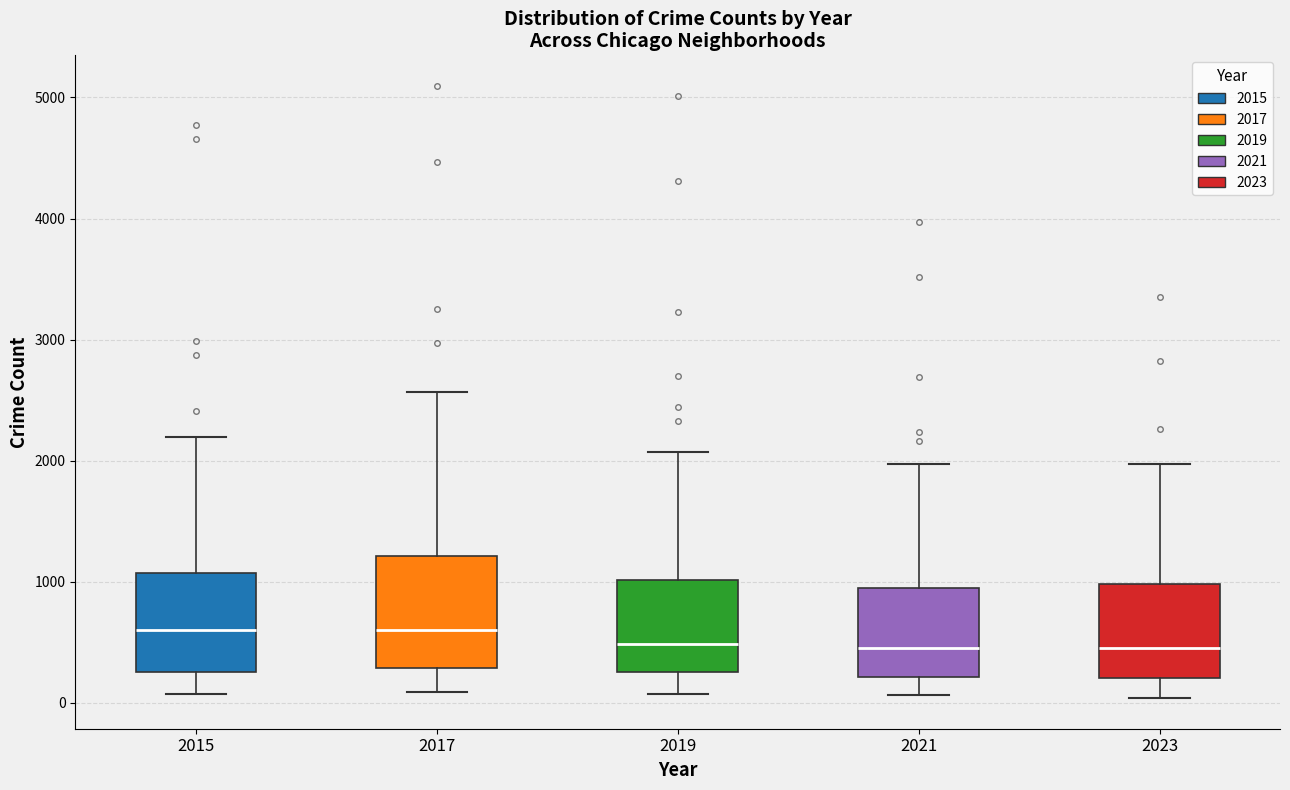

Where is the lower edge of the box at x = 2015 on the y-axis? The values are not printed on the chart, so give them approximately, as read against the axis.

300